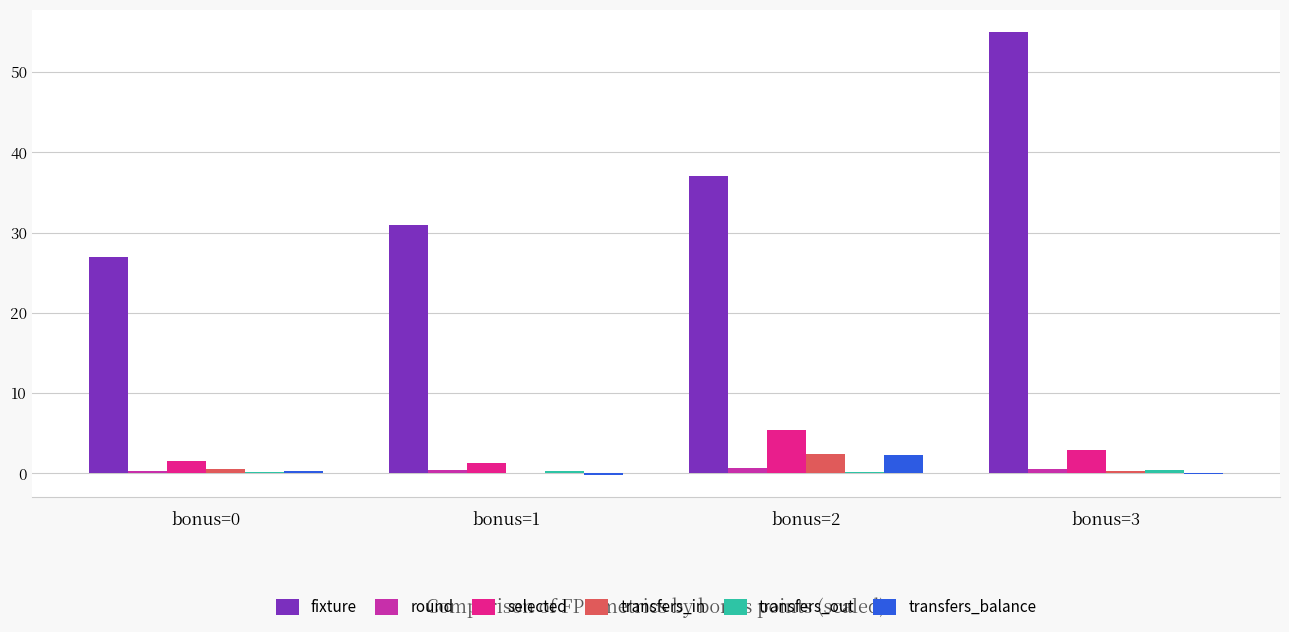

Is it true that round equals 0.7 at bonus=2?

True